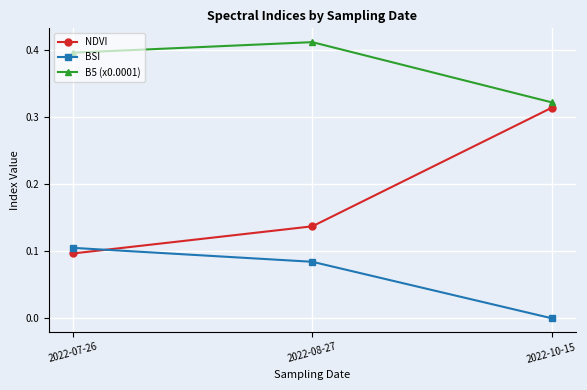

How many NDVI values are between 0 and 1?

3